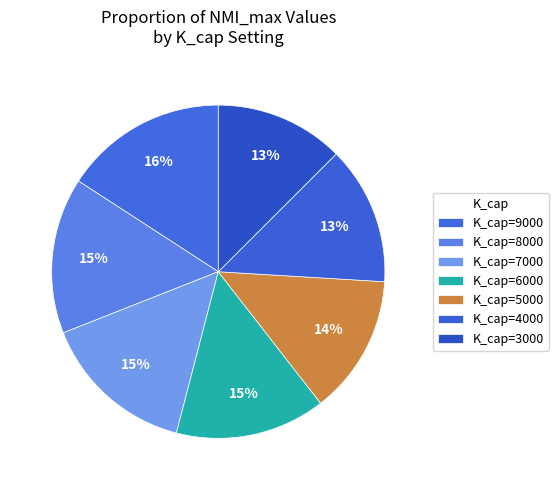

What percentage is the K_cap=3000 slice, to the nearest percent?

13%